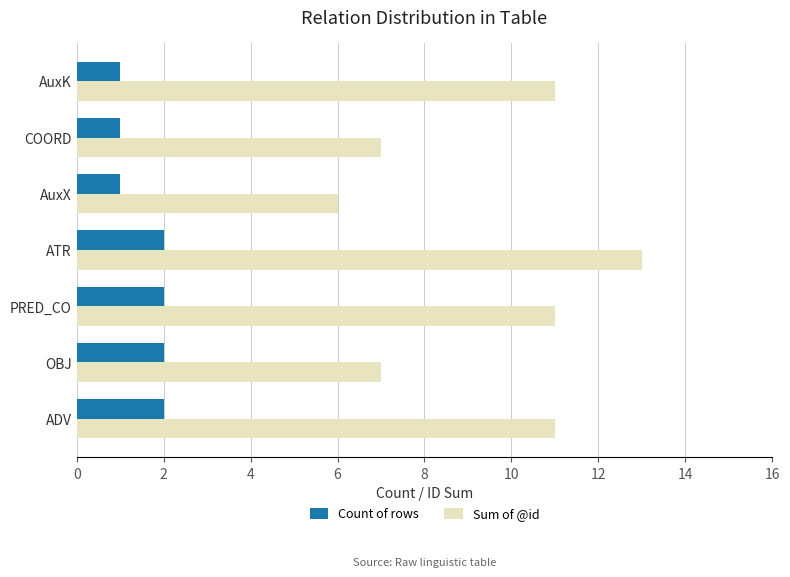

Is it true that Sum of @id equals 6 at AuxX?

True